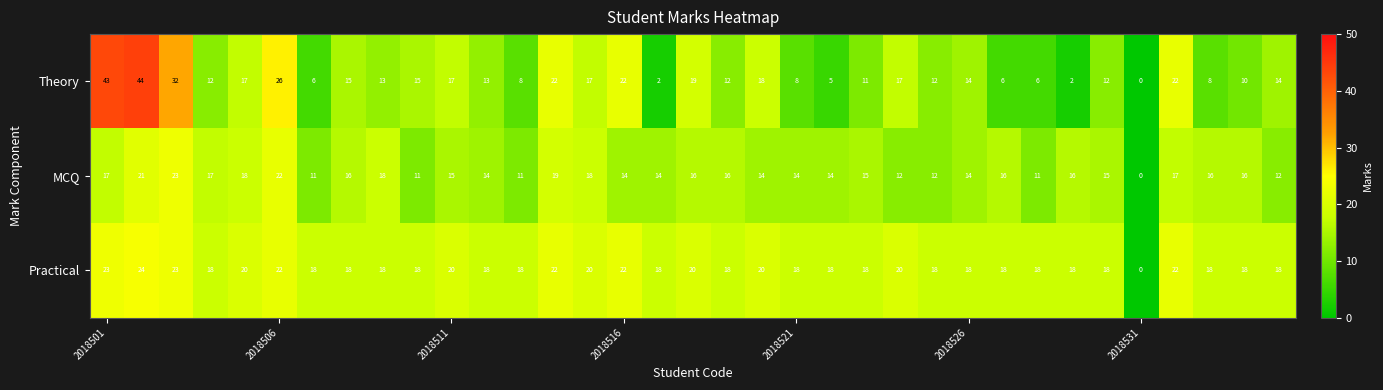

How many categories are shown in the chart?

35